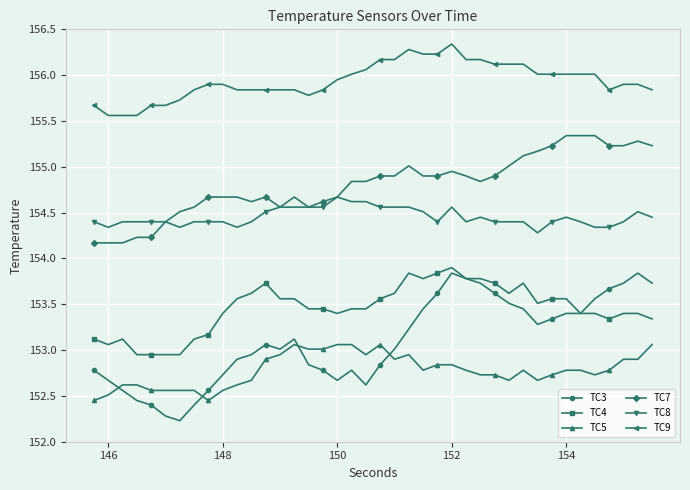

True or false: TC4 has more than 1 interior local peaks.

True